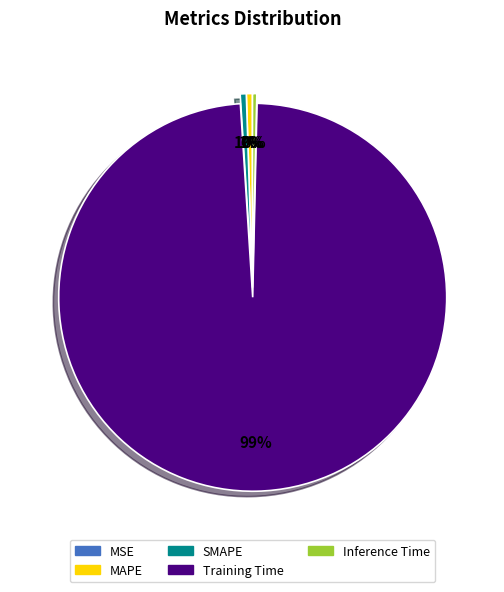

To the nearest percent, what is the average slice percentage?

20%